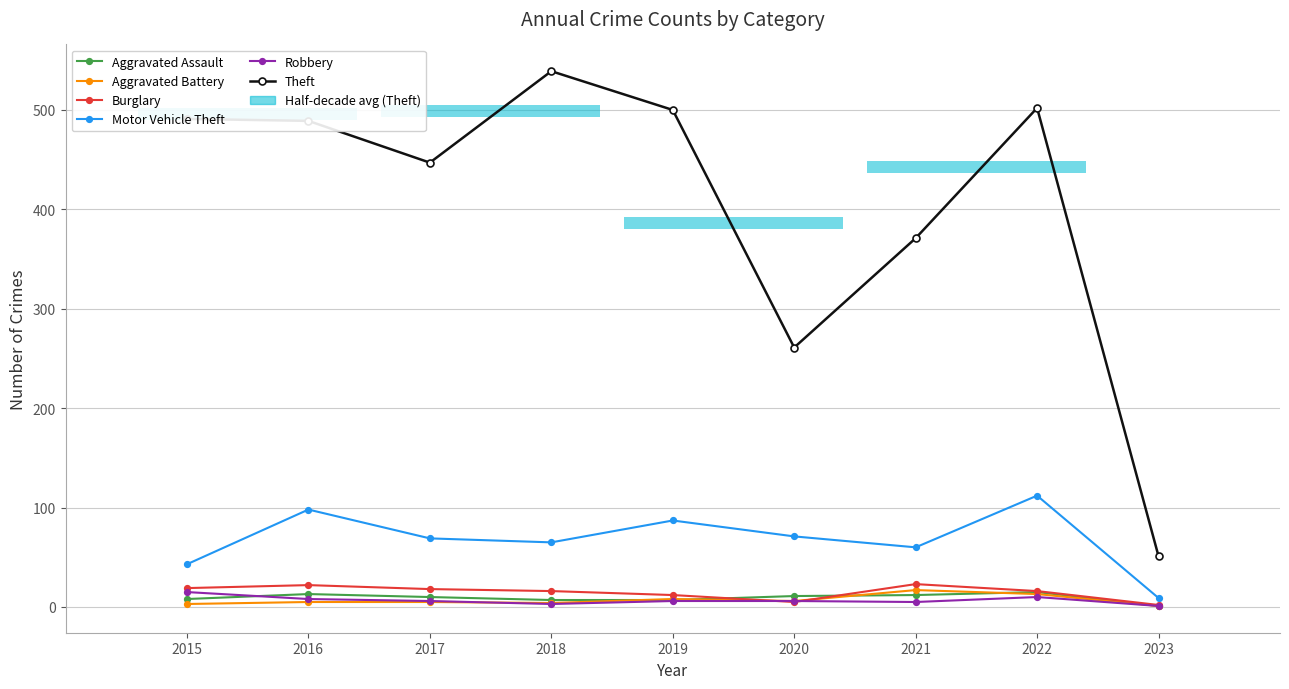

What is the difference between the Theft values at 2023 and 2017?

396